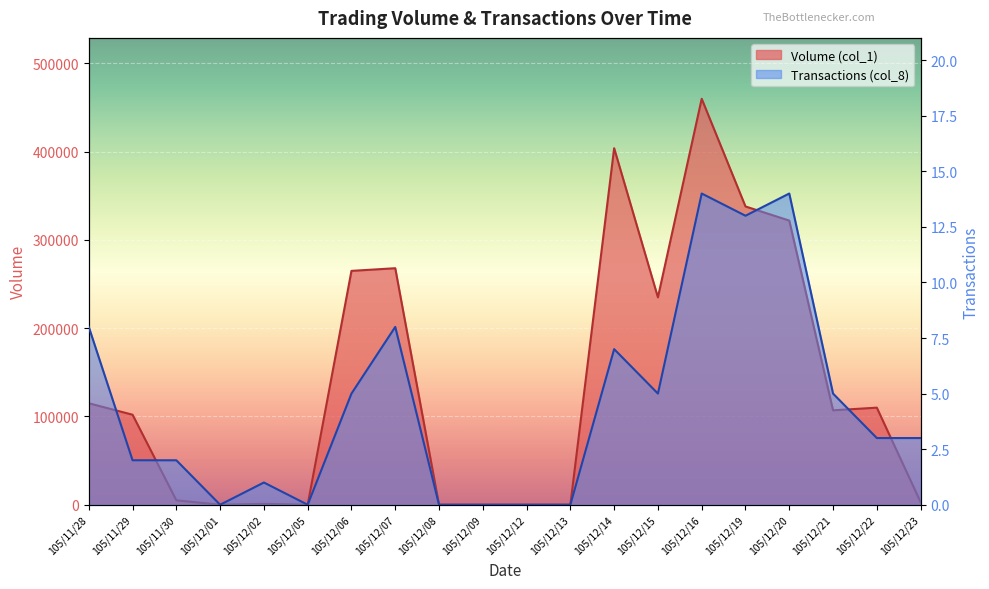

What is the difference between the highest and lowest values at 105/11/30?

4998